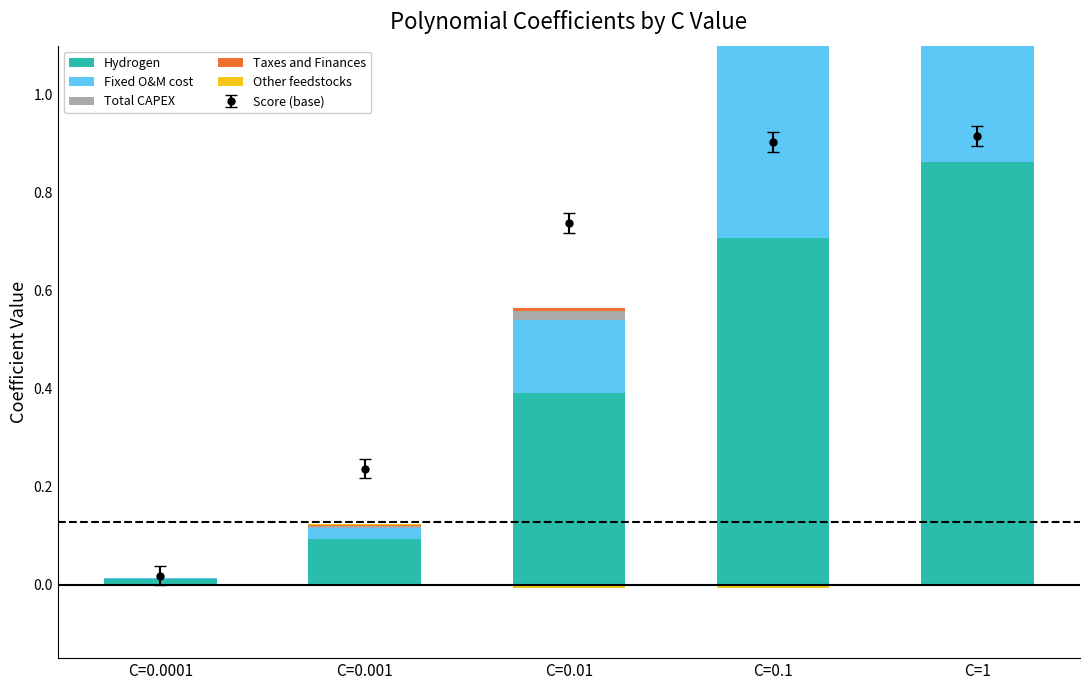

Is the value of Total CAPEX at C=0.01 greater than the value of Taxes and Finances at C=0.1?

Yes